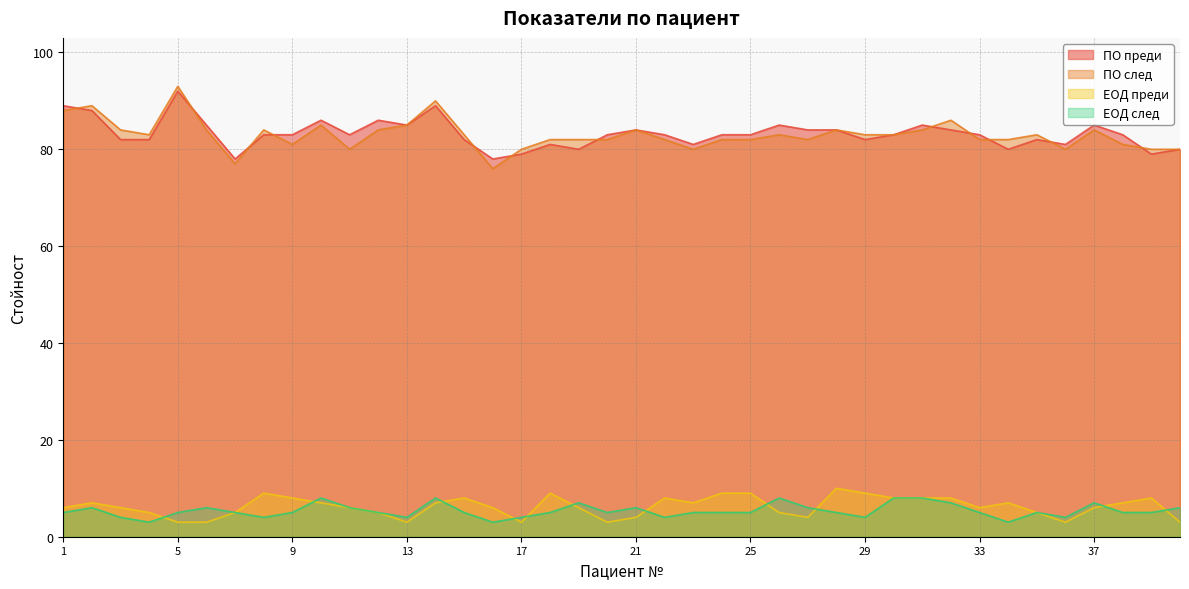

Between 10 and 35, which series saw the biggest shift?

ПО преди